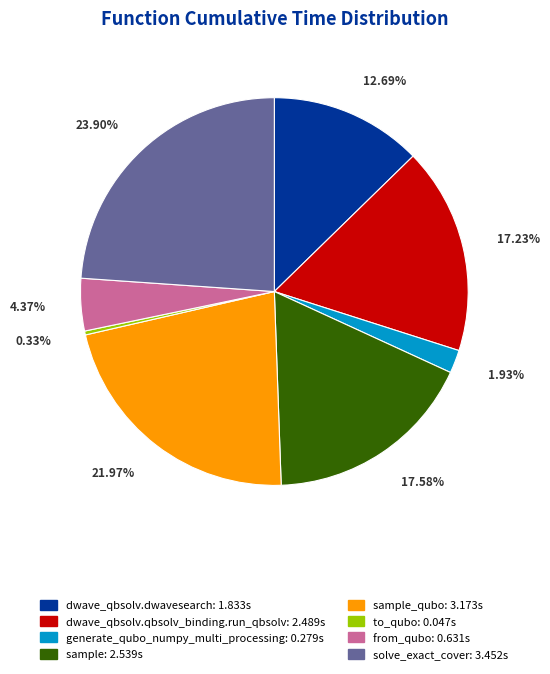

To the nearest percent, what is the average slice percentage?

12%